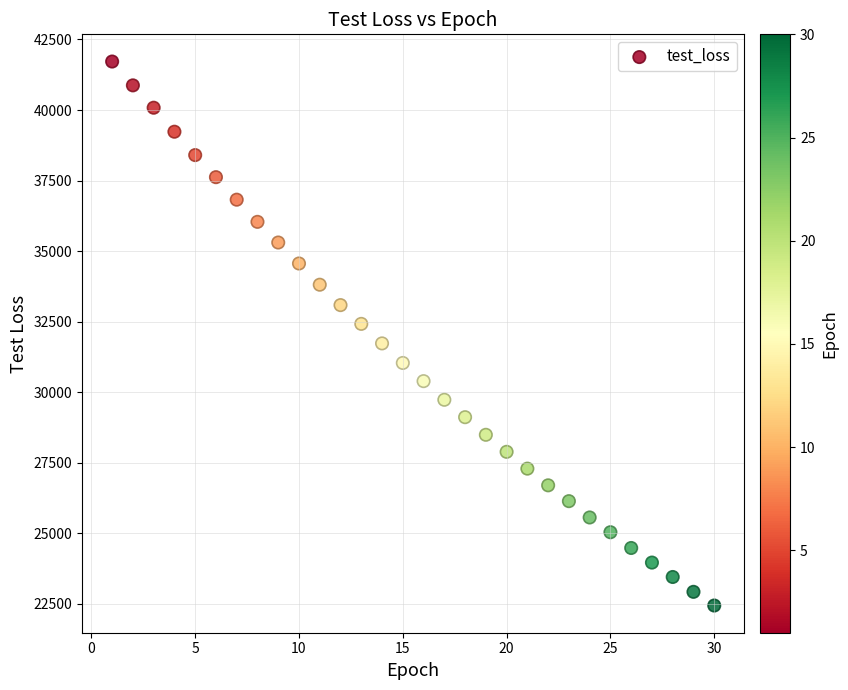

What is the range of Y values (max minus min)?

19276.3